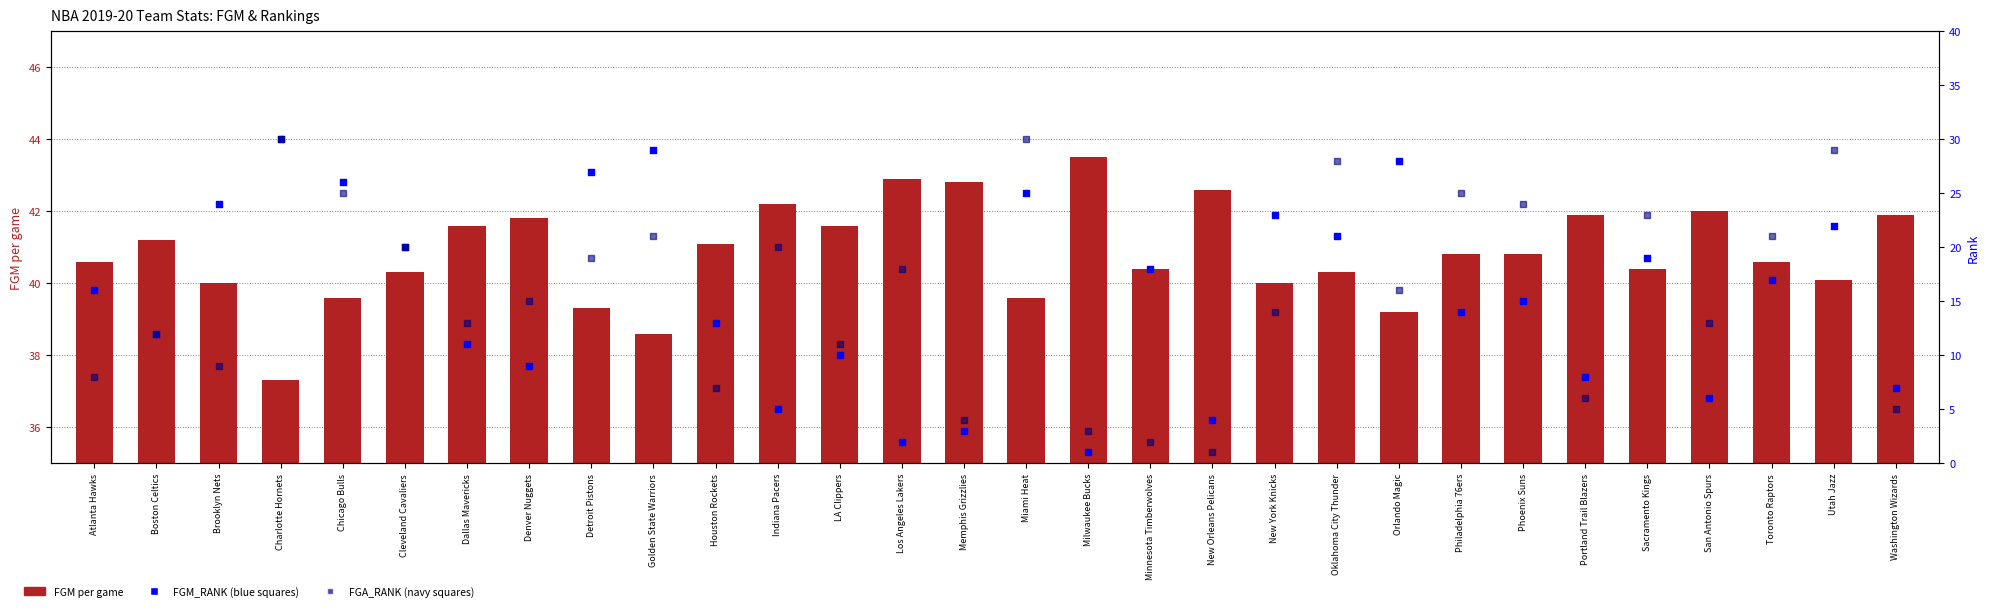

Which series reaches the minimum Y coordinate?

FGM_RANK